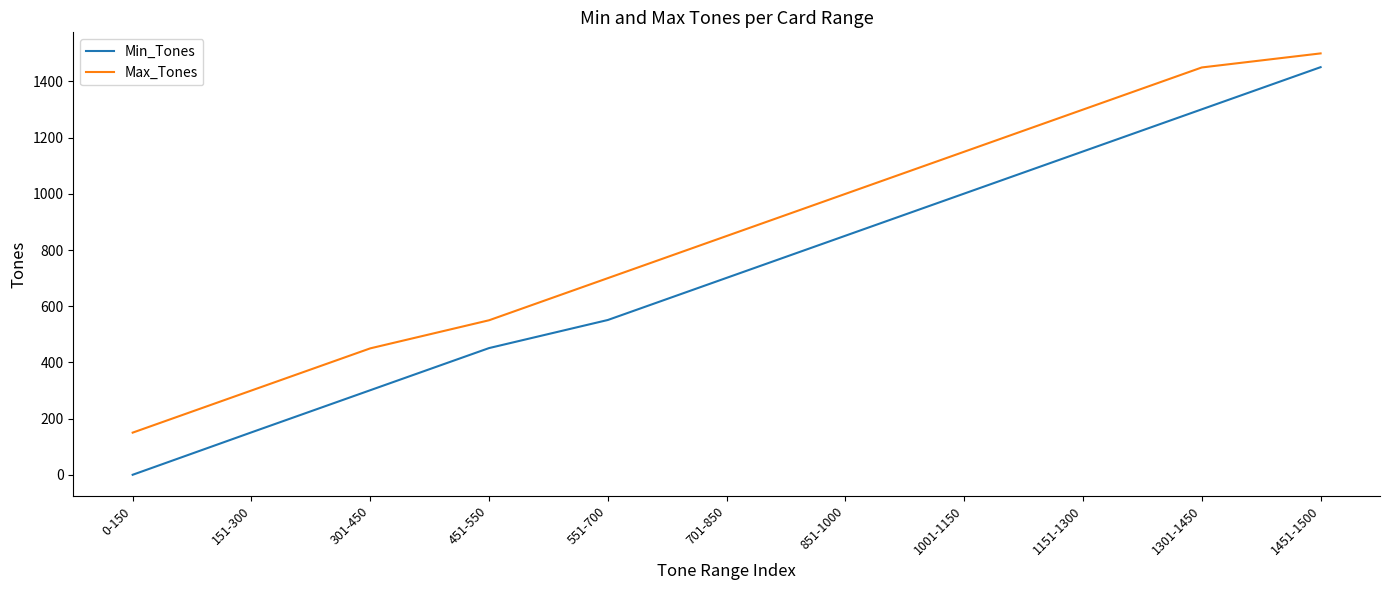

The Min_Tones series shows 333 at 851-1000. True or false?

False